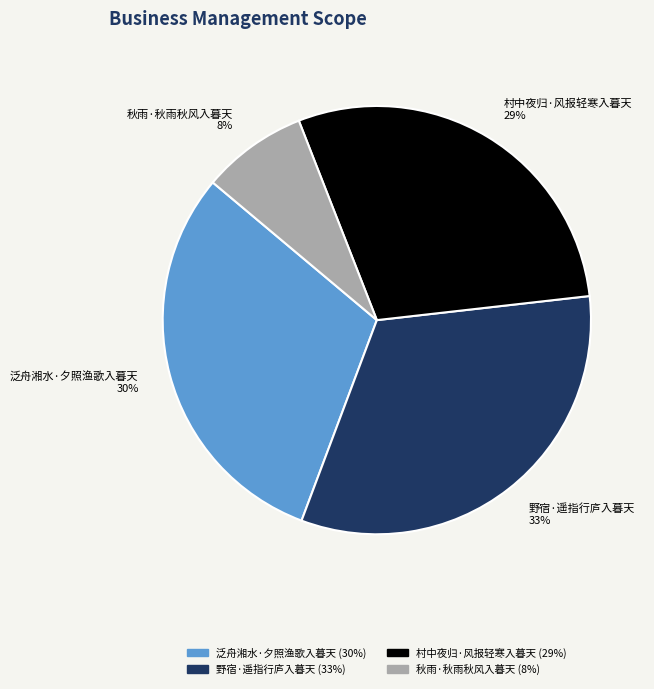

Which category has the smallest portion of the pie?

秋雨·秋雨秋风入暮天